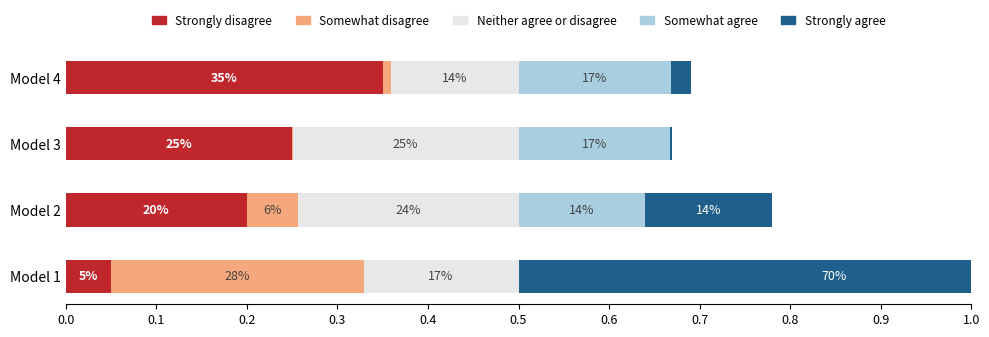

The value of Neither agree or disagree at Model 4 is 0.2. True or false?

False